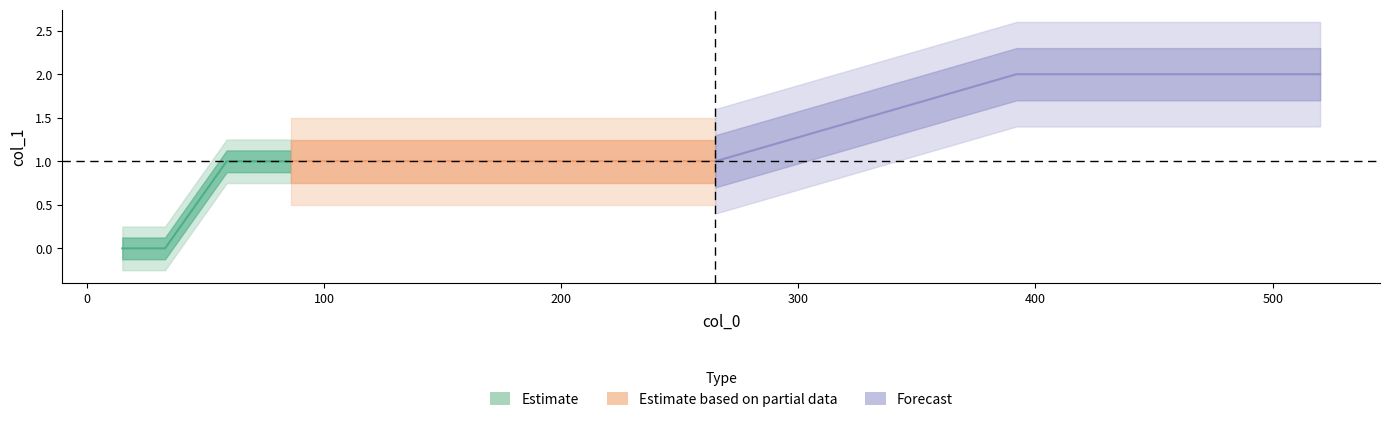

The value at 86 is 1. True or false?

False